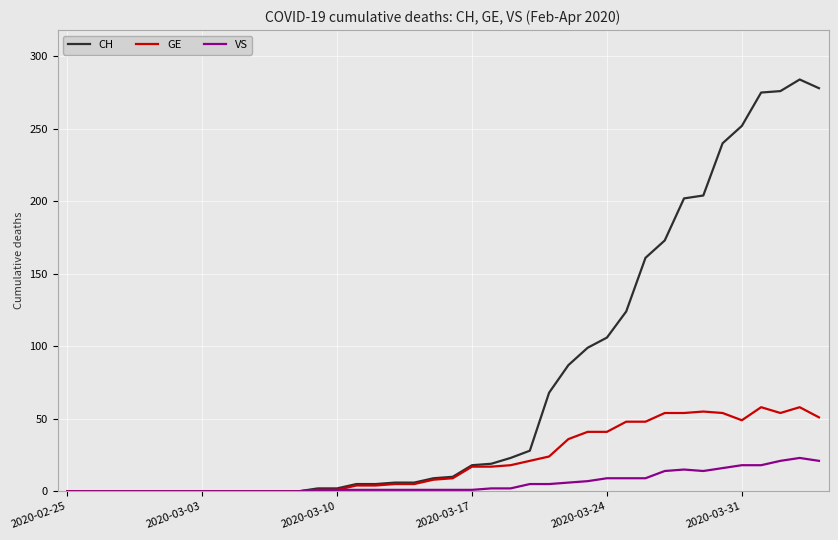

Rank the series by their average value, from lowest to highest.

VS, GE, CH